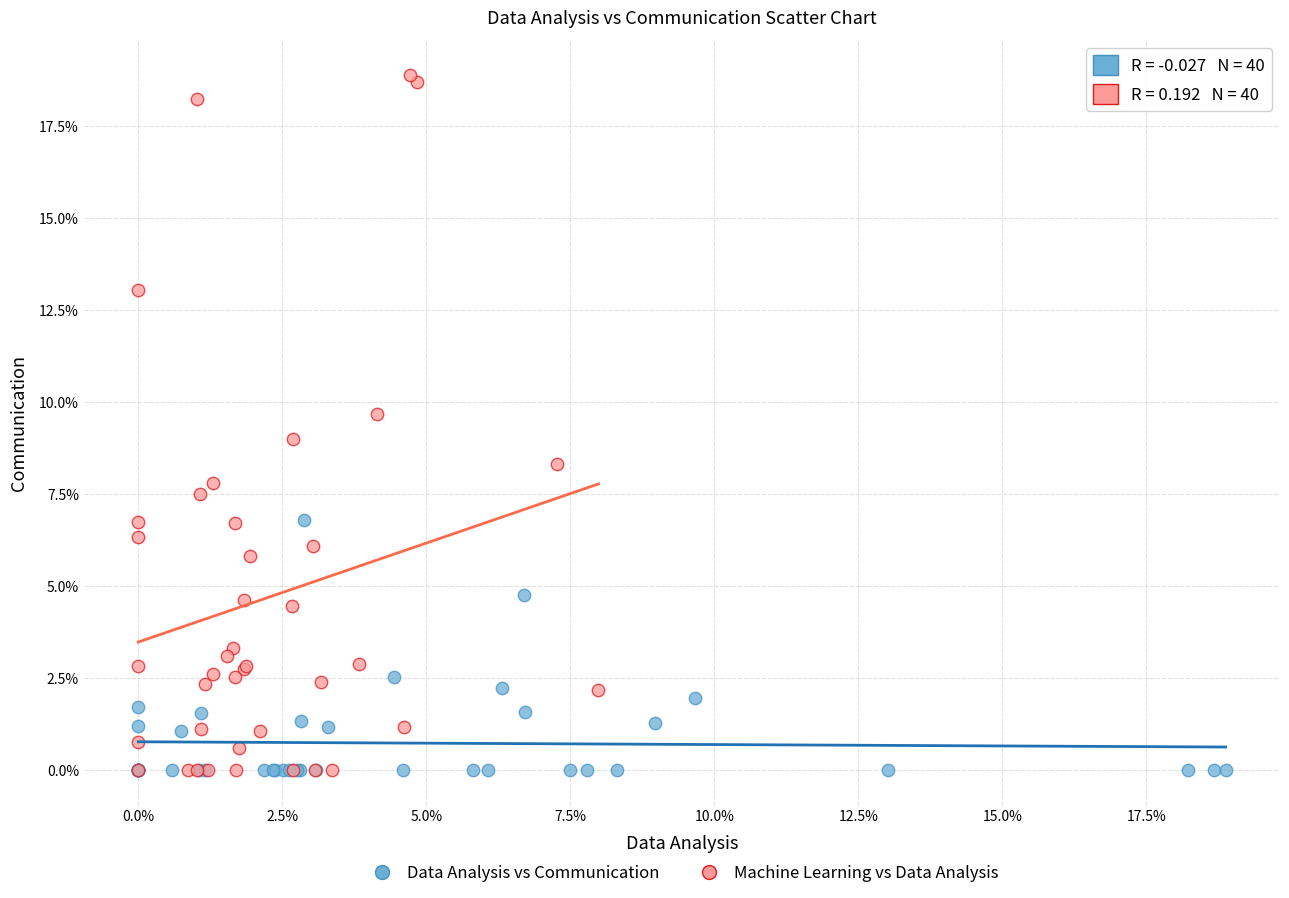

What are all the series names shown in the legend?

Data Analysis vs Communication, Machine Learning vs Data Analysis